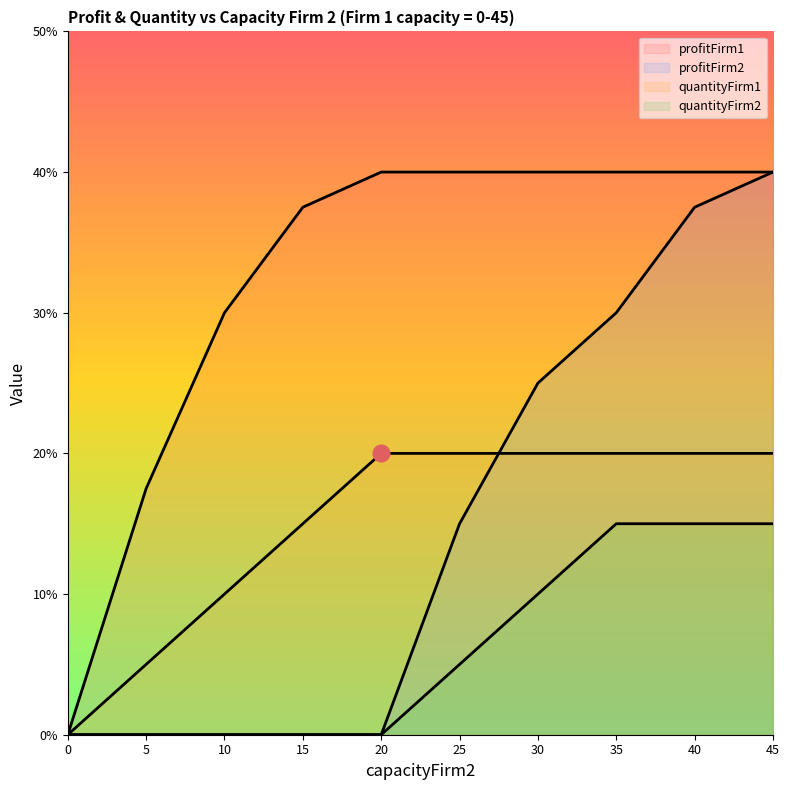

True or false: quantityFirm1 has a value of 5.0 at 5.

True